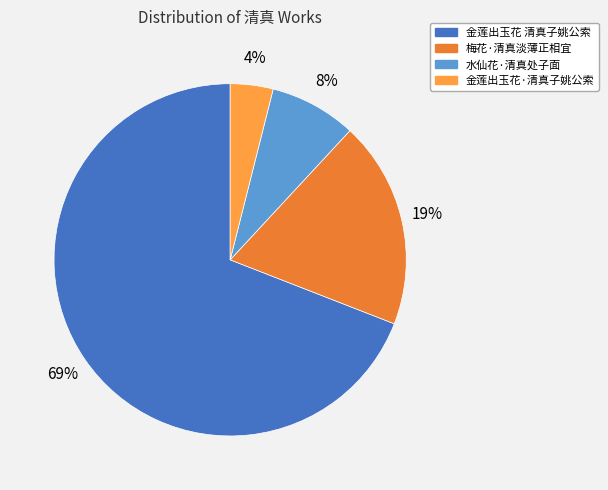

To the nearest percent, what portion does 金莲出玉花·清真子姚公索 represent?

4%